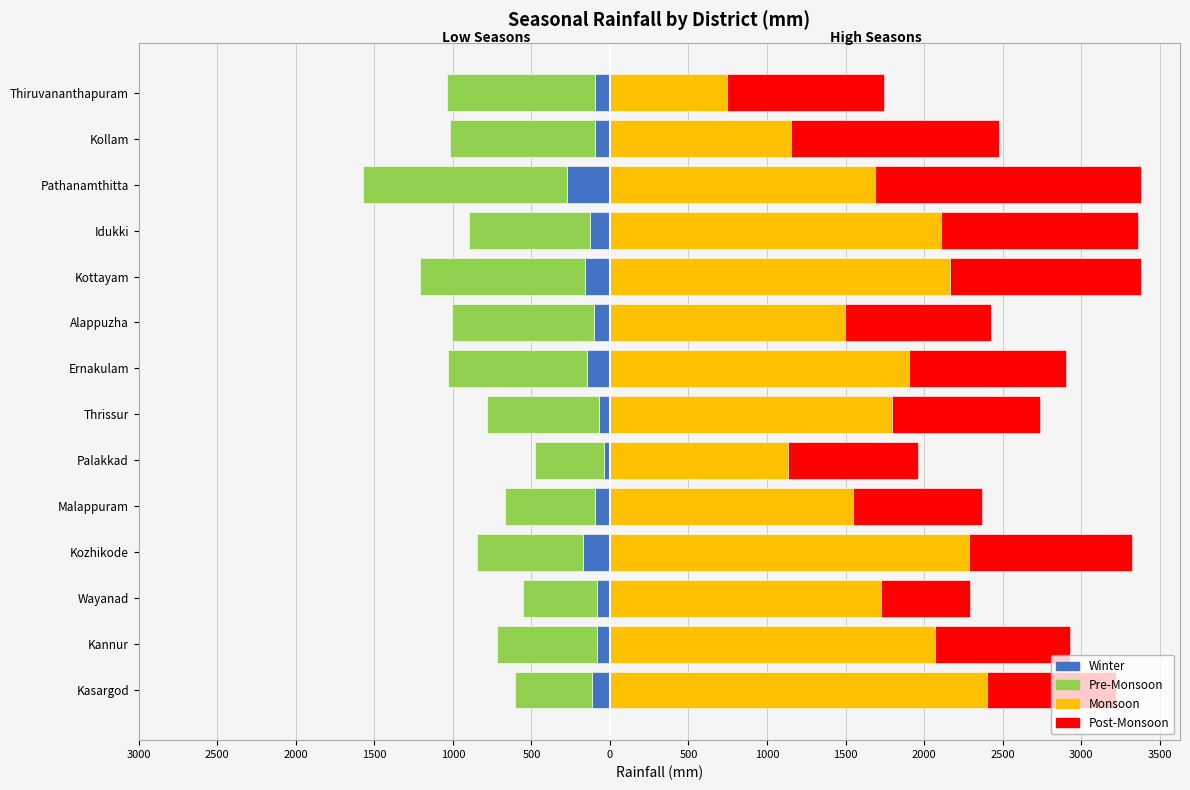

What are all the series names shown in the legend?

Winter, Pre-Monsoon, Monsoon, Post-Monsoon